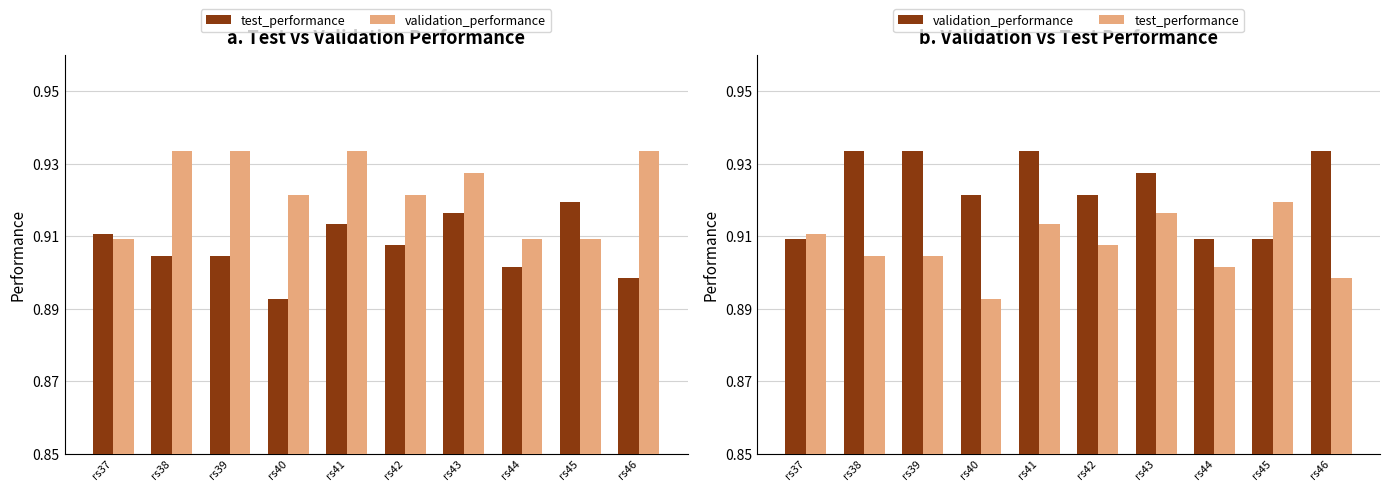

Which series changed the most between rs42 and rs43?

test_performance